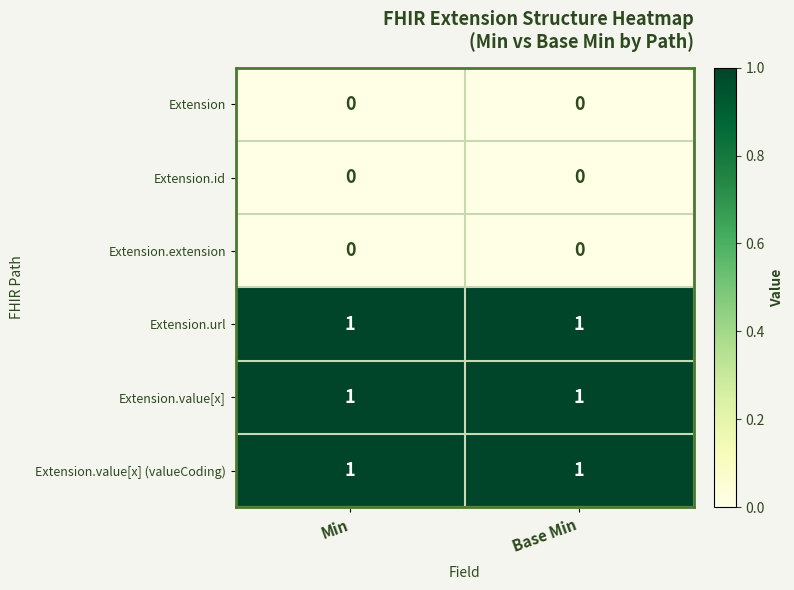

Reading left to right, what are all the values shown in this chart?

Extension: Min=0	Base Min=0
Extension.id: Min=0	Base Min=0
Extension.extension: Min=0	Base Min=0
Extension.url: Min=1	Base Min=1
Extension.value[x]: Min=1	Base Min=1
Extension.value[x] (valueCoding): Min=1	Base Min=1